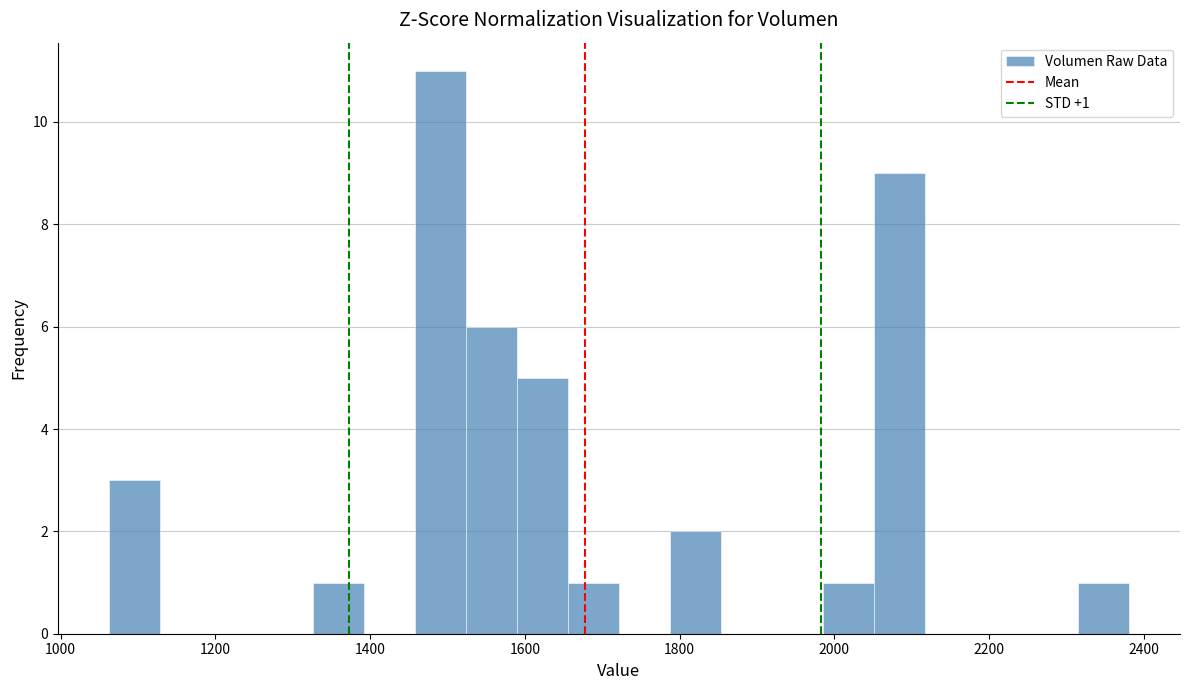

Around what value on the x-axis is the tallest bar? Give the approximate position of its centre, as read against the axis.

1500